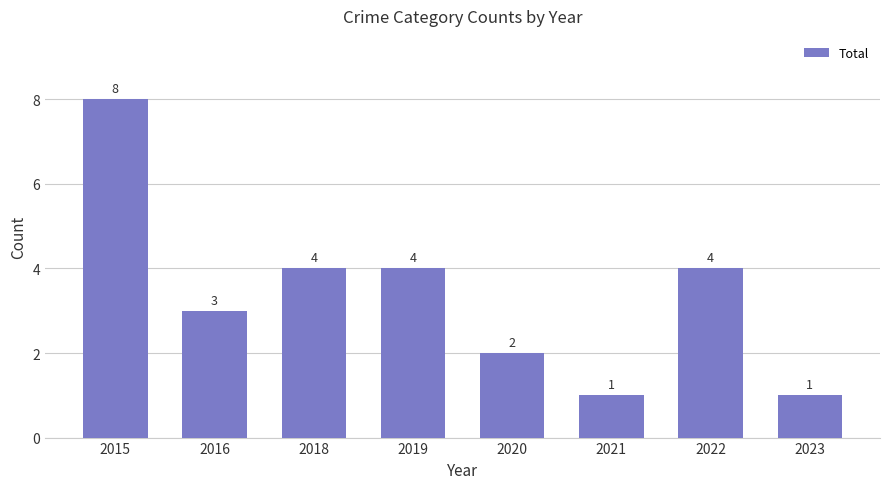

Is it true that the value at 2016 is 4?

False